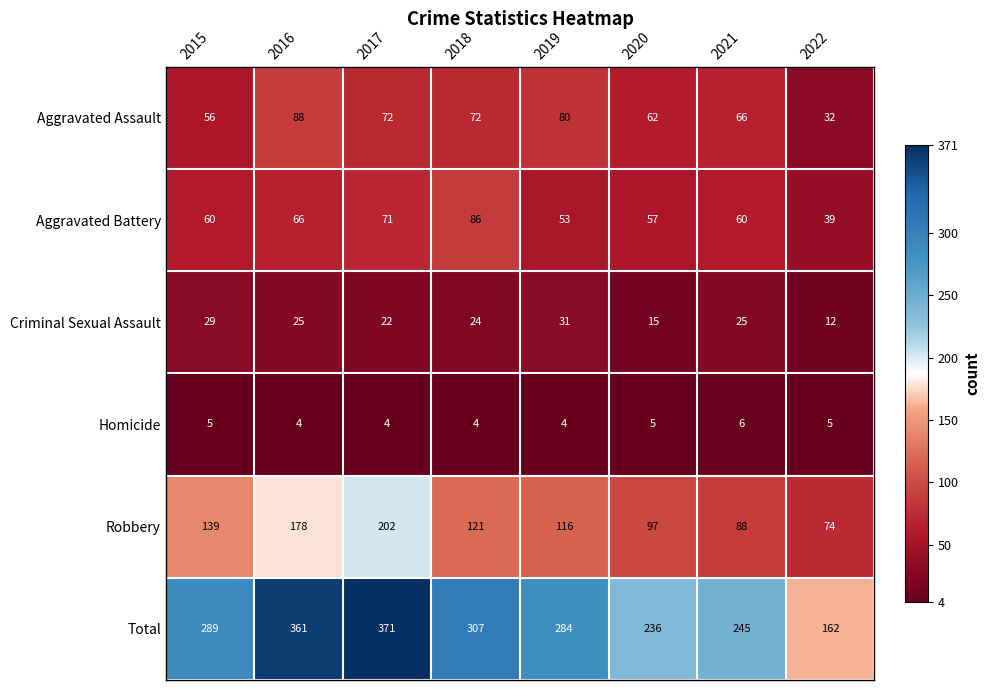

How many distinct data groups are displayed?

6